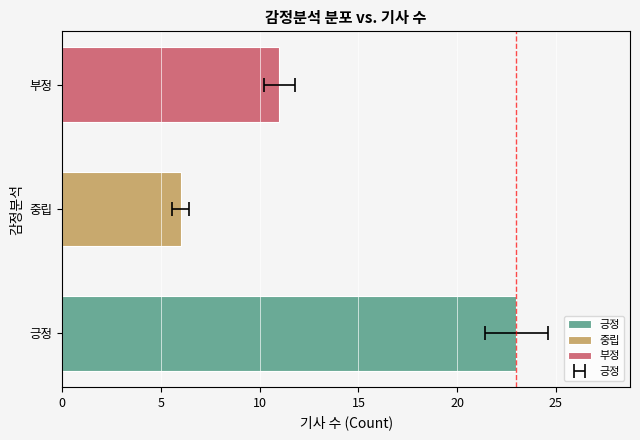

What position from the right is 부정?

1